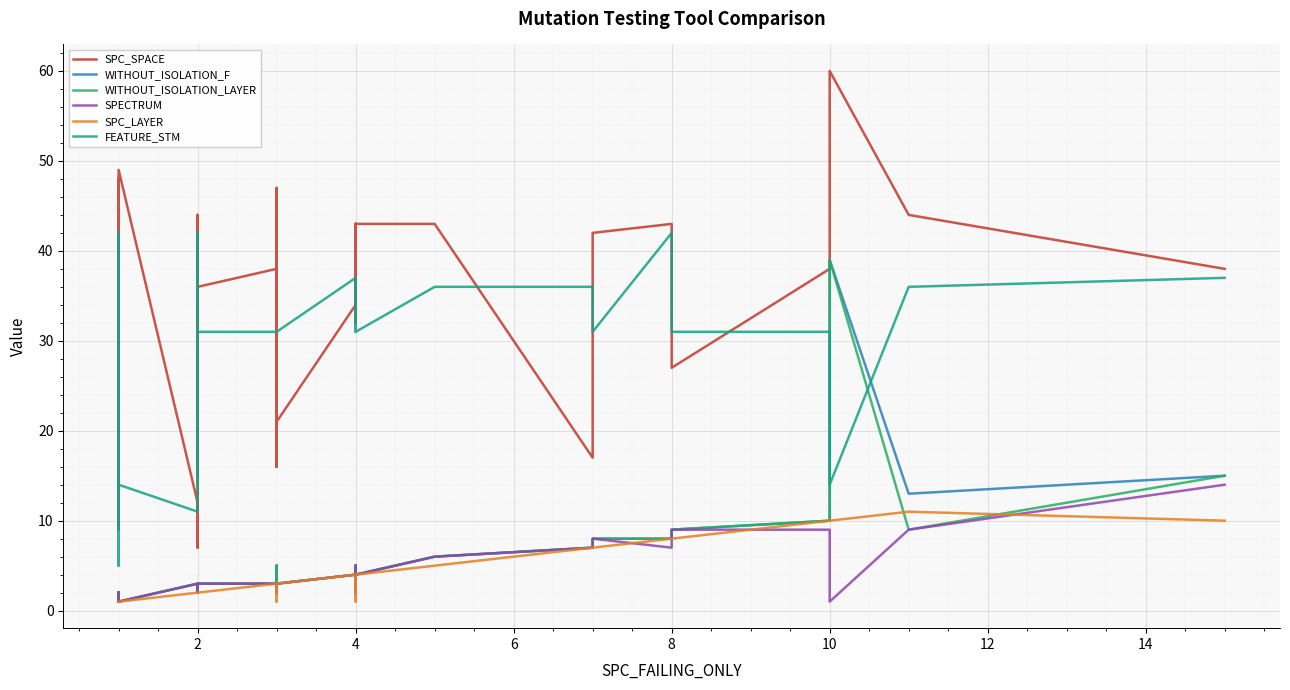

How many lines are shown in the chart?

6